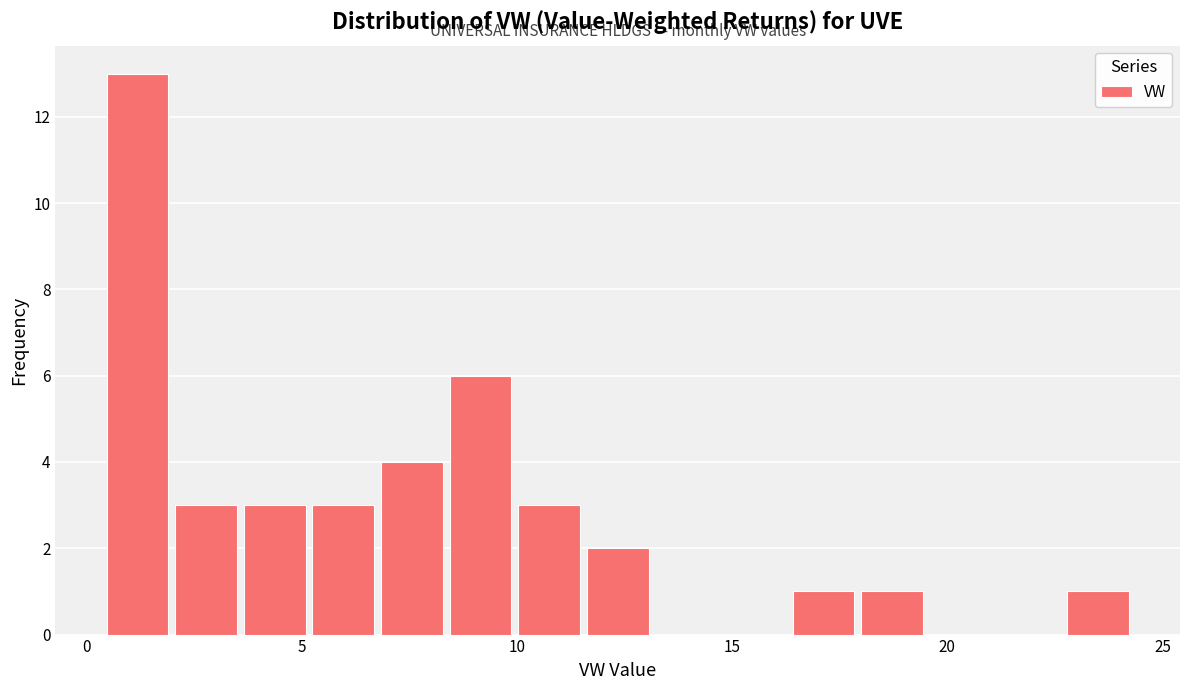

Read against the x-axis, roughly where is the centre of the tallest bar?

1.0